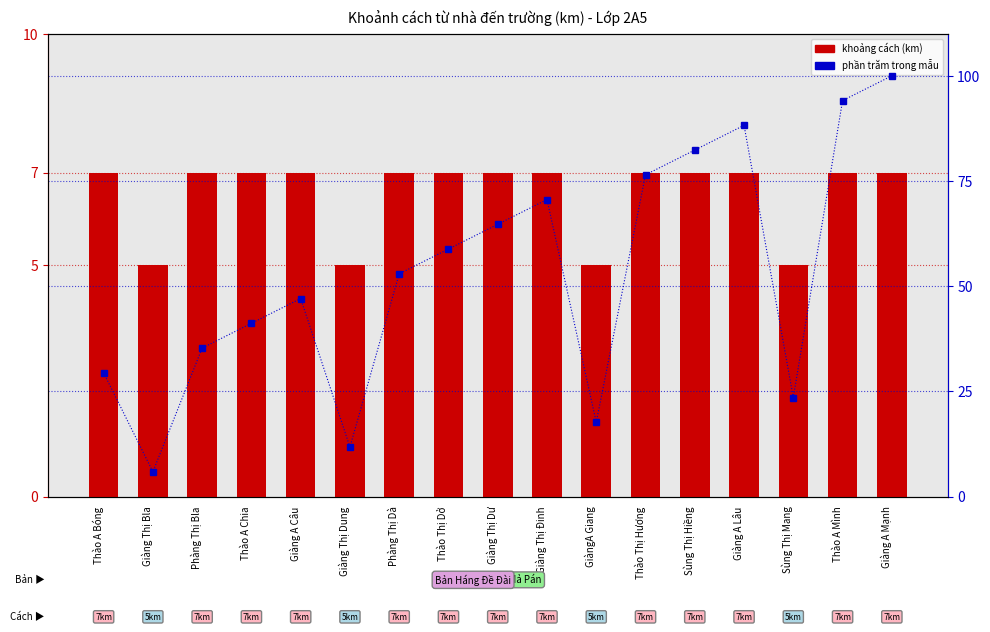

What is the maximum value for khoảng cách (km)?

7.0